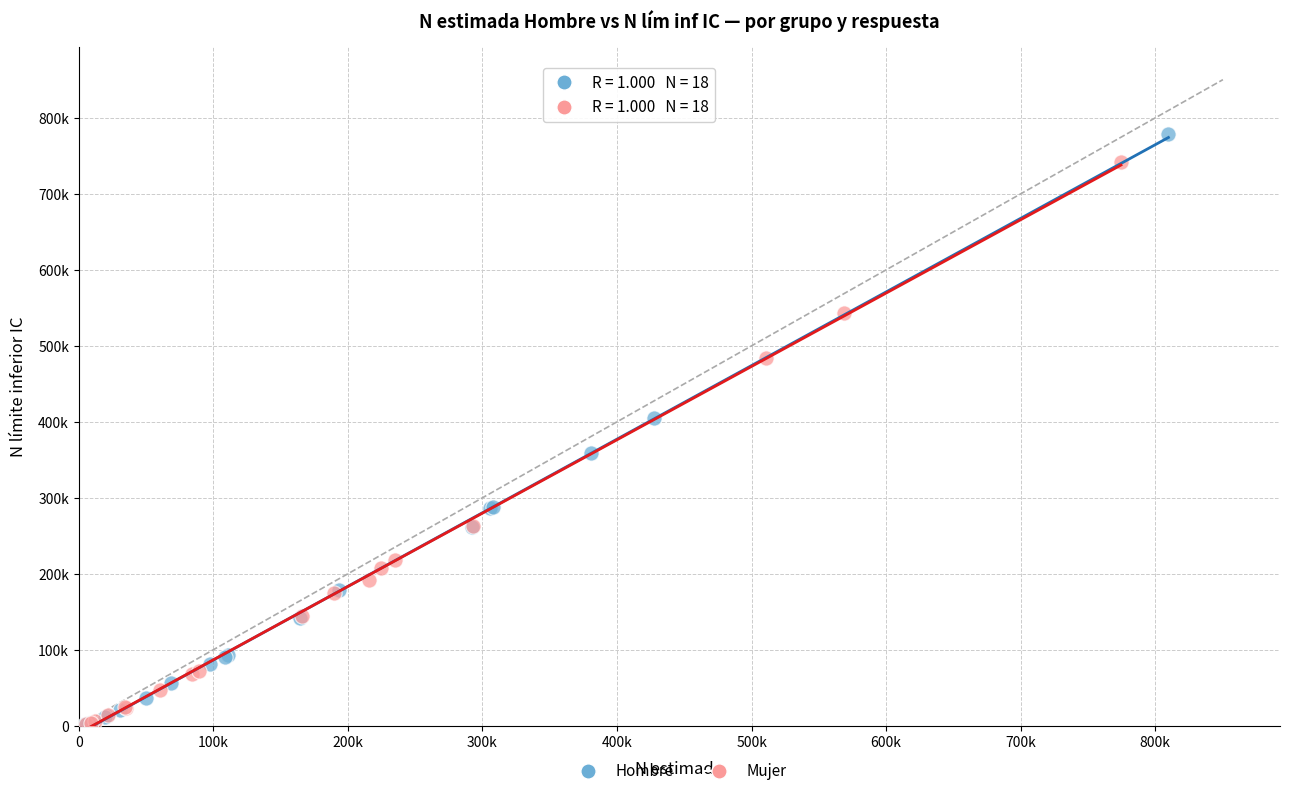

What are all the series names shown in the legend?

Hombre, Mujer